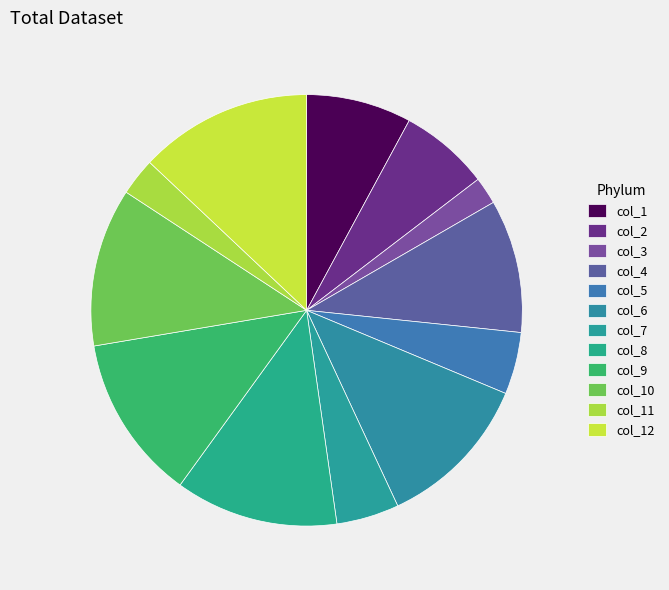

Count the number of slices in the pie.

12